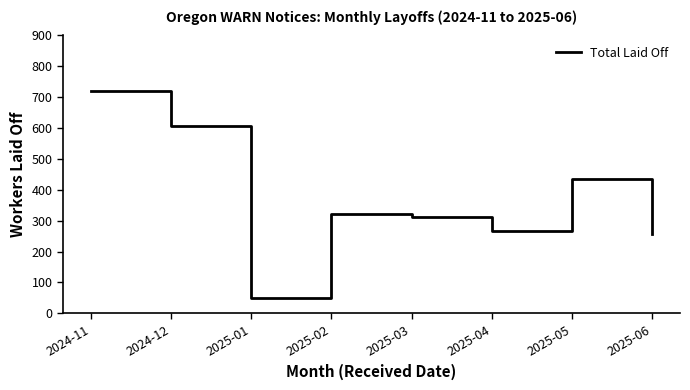

Which has a higher value, 2025-05 or 2025-03?

2025-05